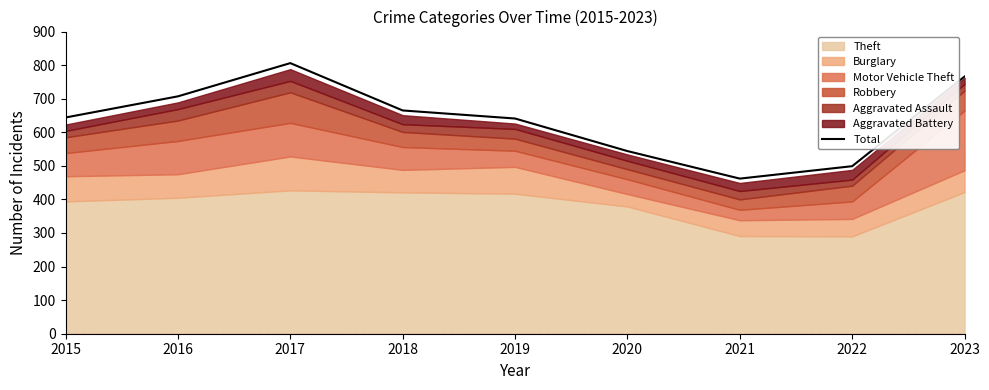

Between 2020 and 2021, which is larger?

2020